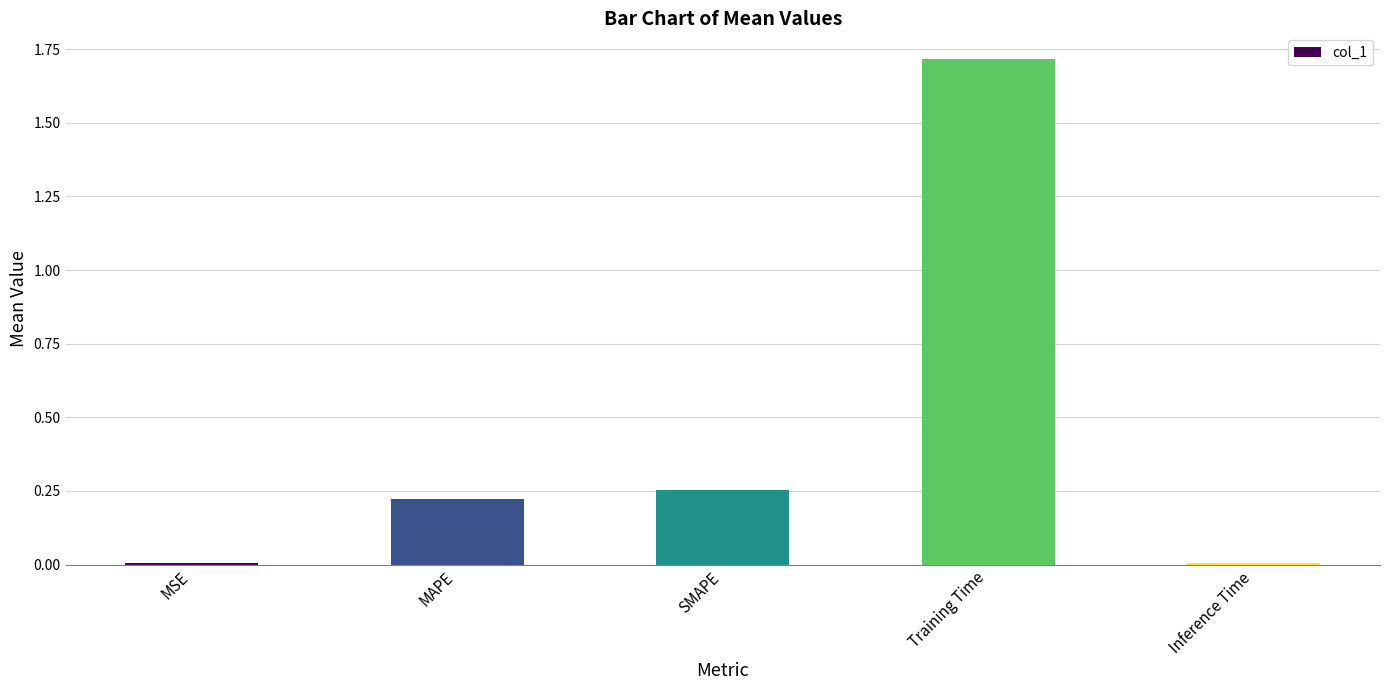

What is the greatest value displayed?

1.7